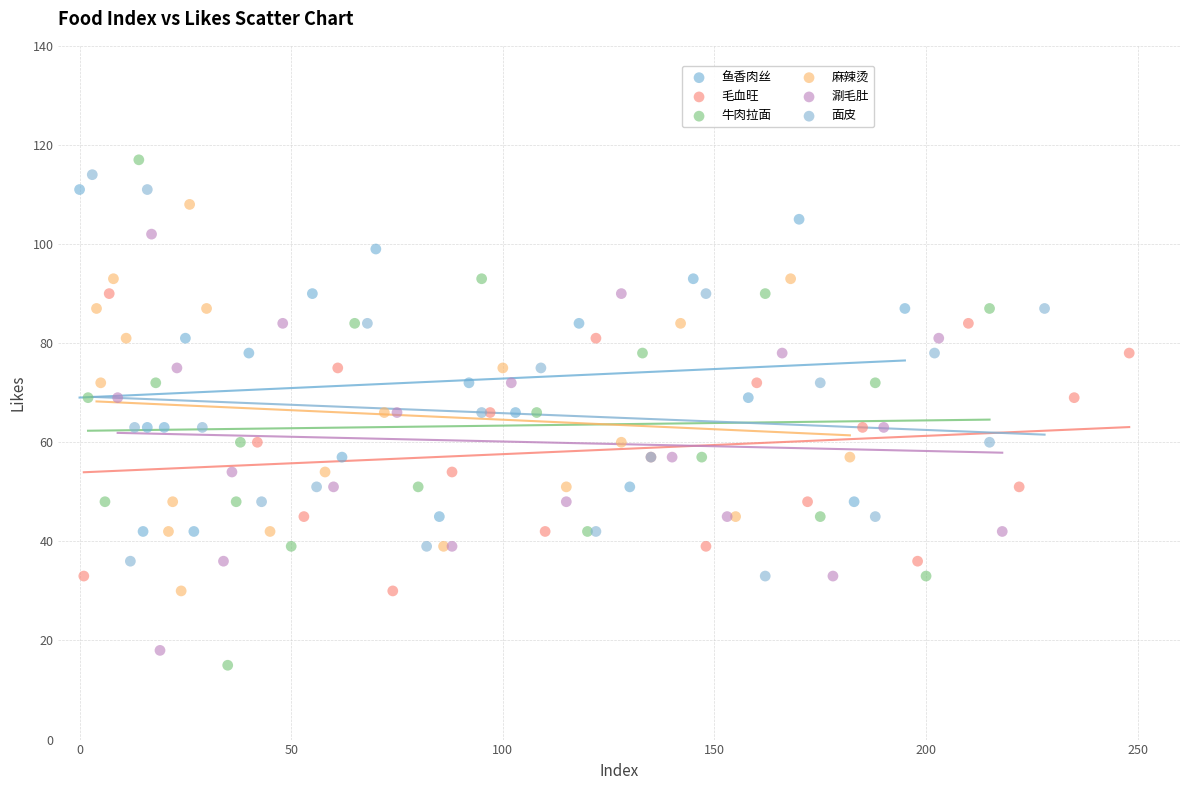

Which series has the widest spread of Y values?

牛肉拉面